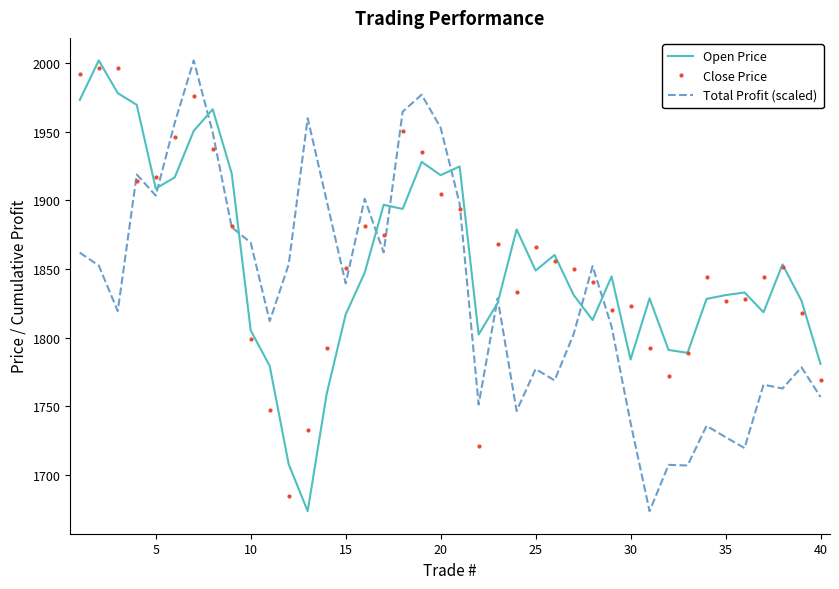

What is the maximum value for Open Price?

2001.9